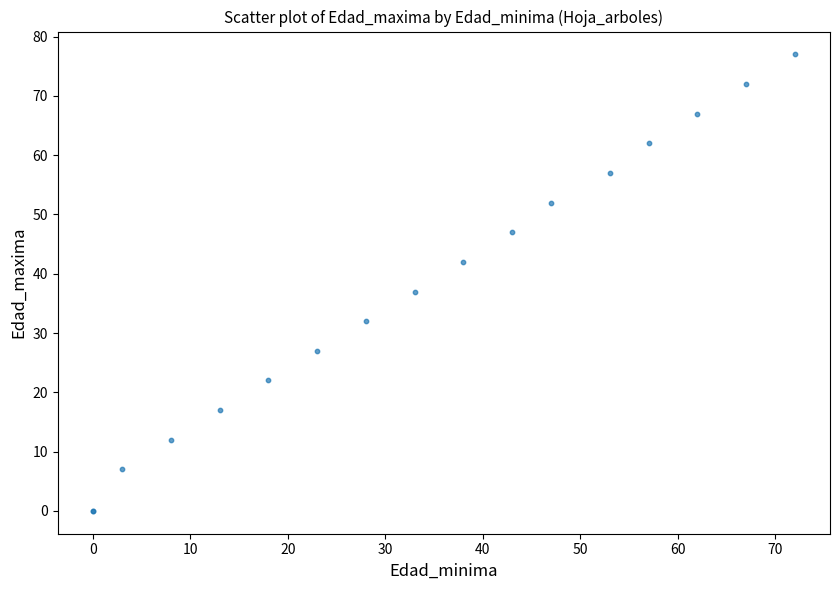

What Y value in the scatter plot is closest to 38?

37